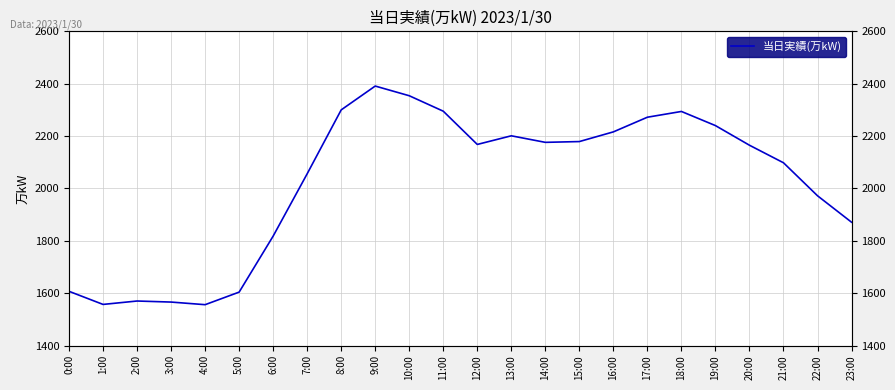

Reading right to left, transcribe all the data shown in this chart.

23:00=1871	22:00=1972	21:00=2098	20:00=2165	19:00=2240	18:00=2294	17:00=2272	16:00=2216	15:00=2179	14:00=2176	13:00=2201	12:00=2168	11:00=2295	10:00=2354	9:00=2391	8:00=2300	7:00=2056	6:00=1818	5:00=1604	4:00=1556	3:00=1566	2:00=1570	1:00=1557	0:00=1607